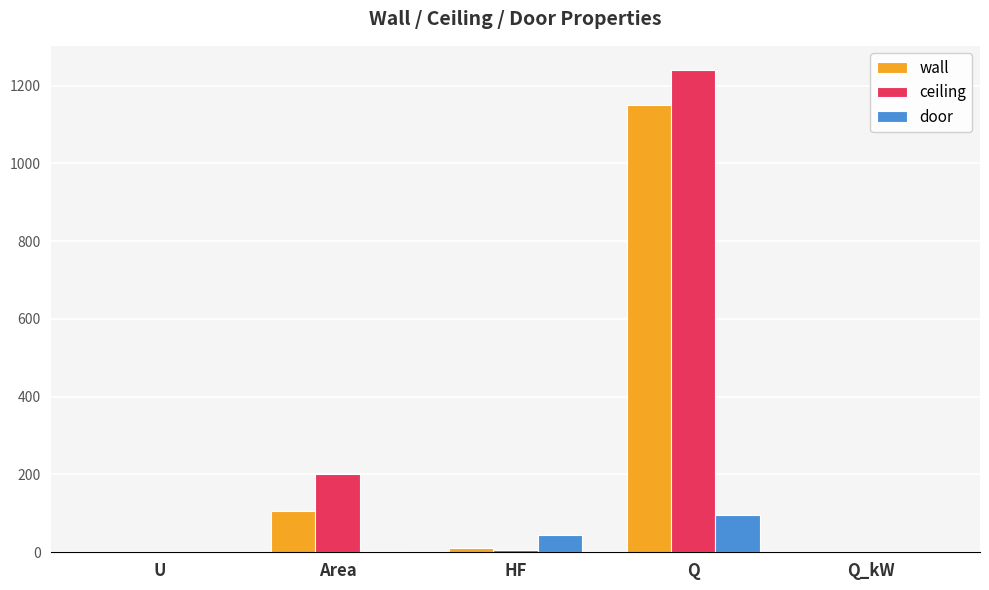

At which category is the sum across all series the highest?

Q